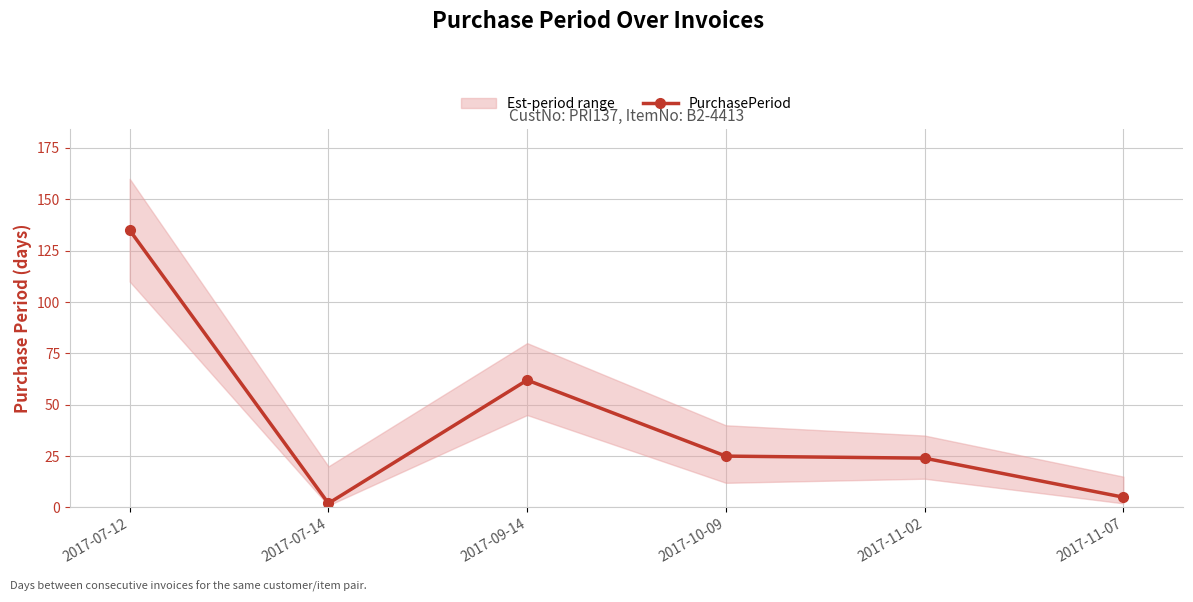

Reading right to left, list all the values displayed in this chart.

5	24	25	62	2	135